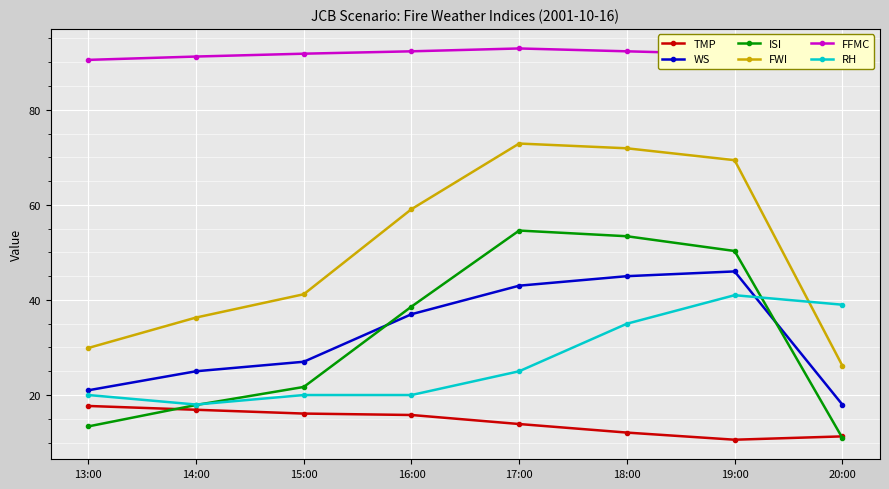

What are all the series names shown in the legend?

TMP, WS, ISI, FWI, FFMC, RH